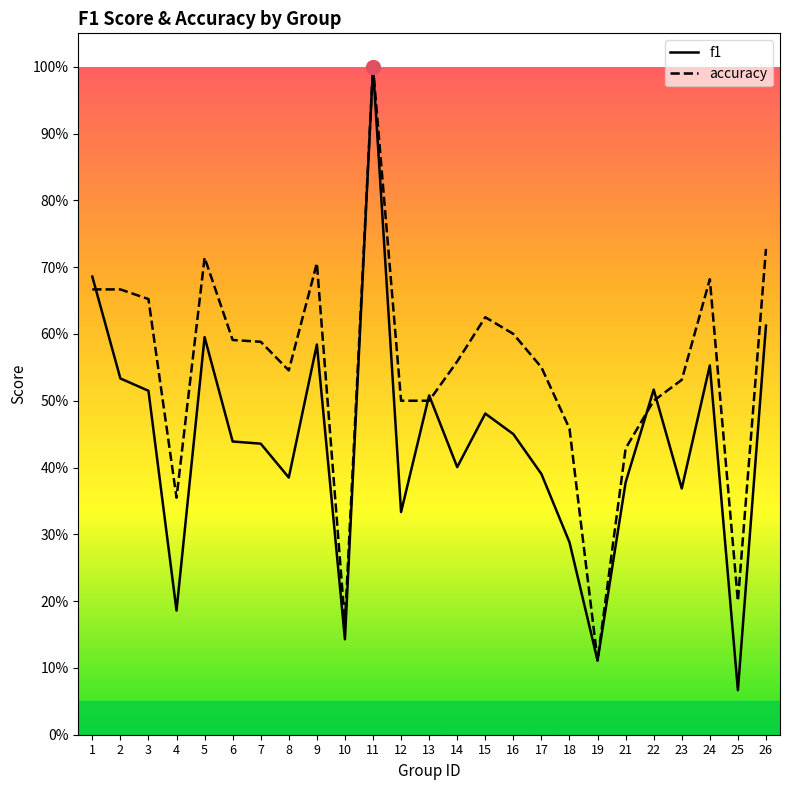

How many intersections are there between f1 and accuracy?

5